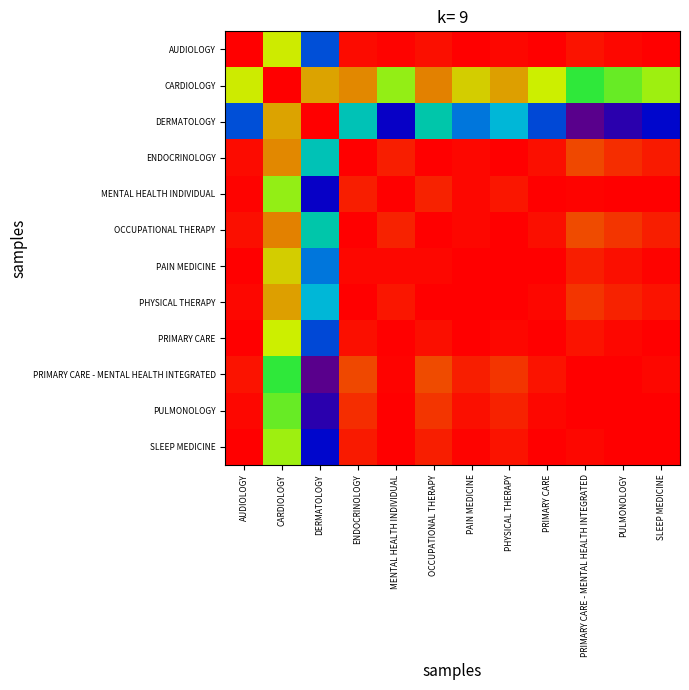

List the series in order of their peak value, lowest first.

PULMONOLOGY, AUDIOLOGY, CARDIOLOGY, DERMATOLOGY, ENDOCRINOLOGY, MENTAL HEALTH INDIVIDUAL, OCCUPATIONAL THERAPY, PAIN MEDICINE, PRIMARY CARE, PRIMARY CARE - MENTAL HEALTH INTEGRATED, SLEEP MEDICINE, PHYSICAL THERAPY